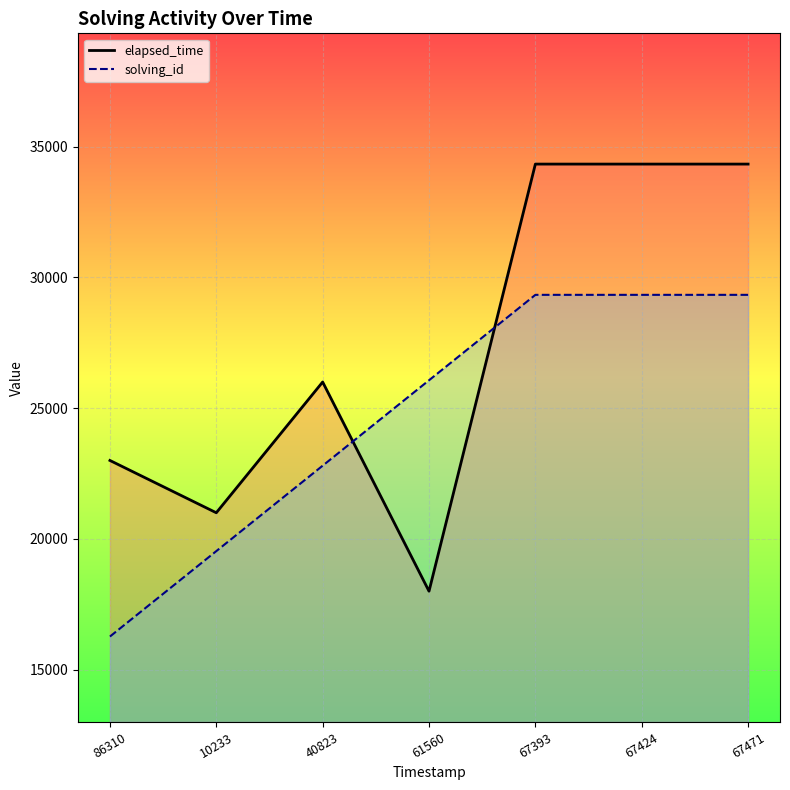

After their last crossing, which series has the higher values: elapsed_time or solving_id?

elapsed_time